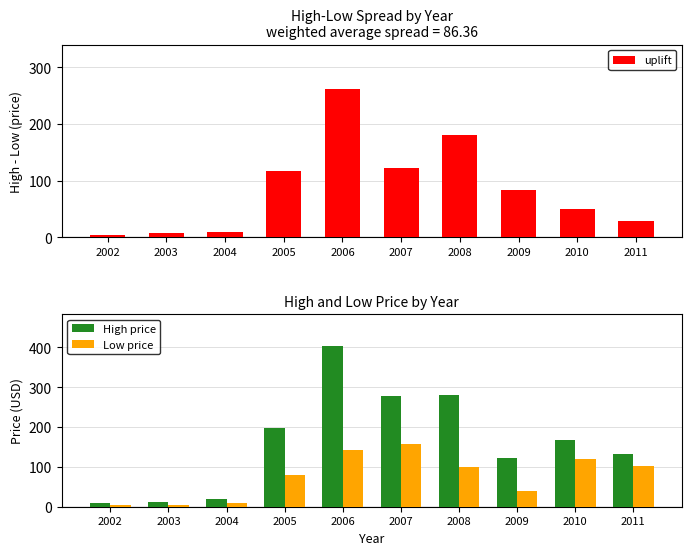

What is the value of the High price bar at the 7th from the left?

280.7